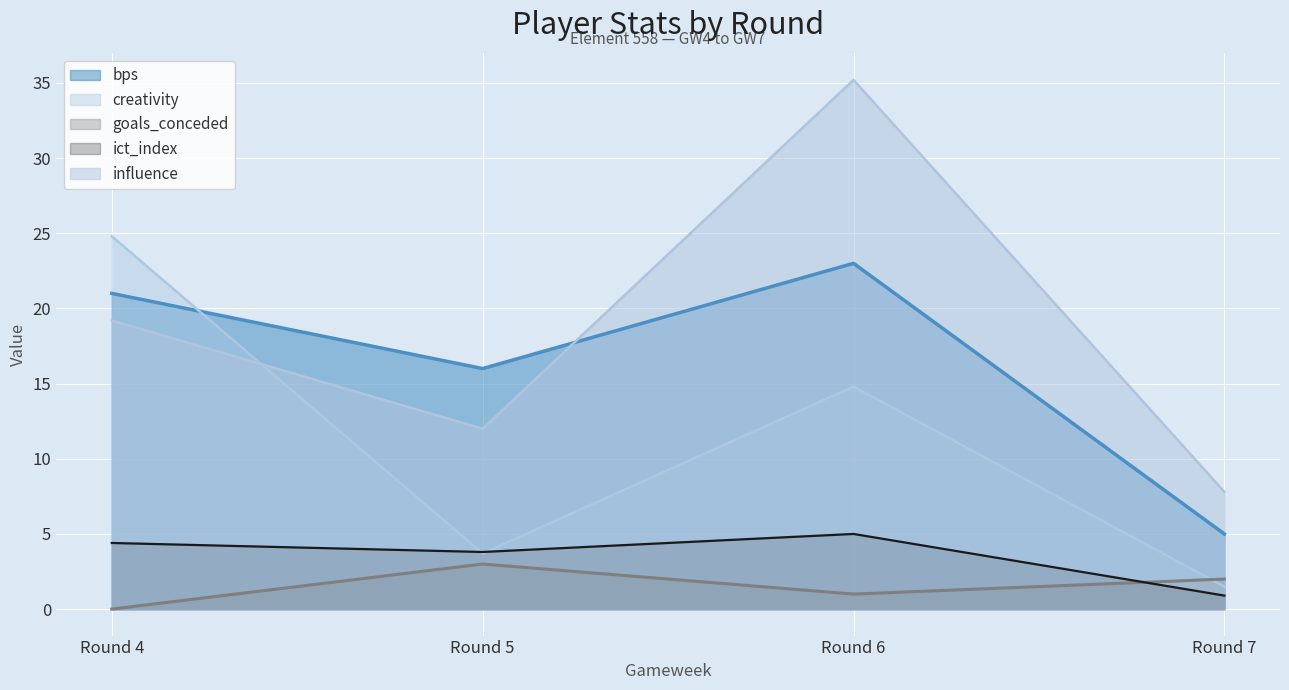

Does the chart display data point markers on the line(s)?

No